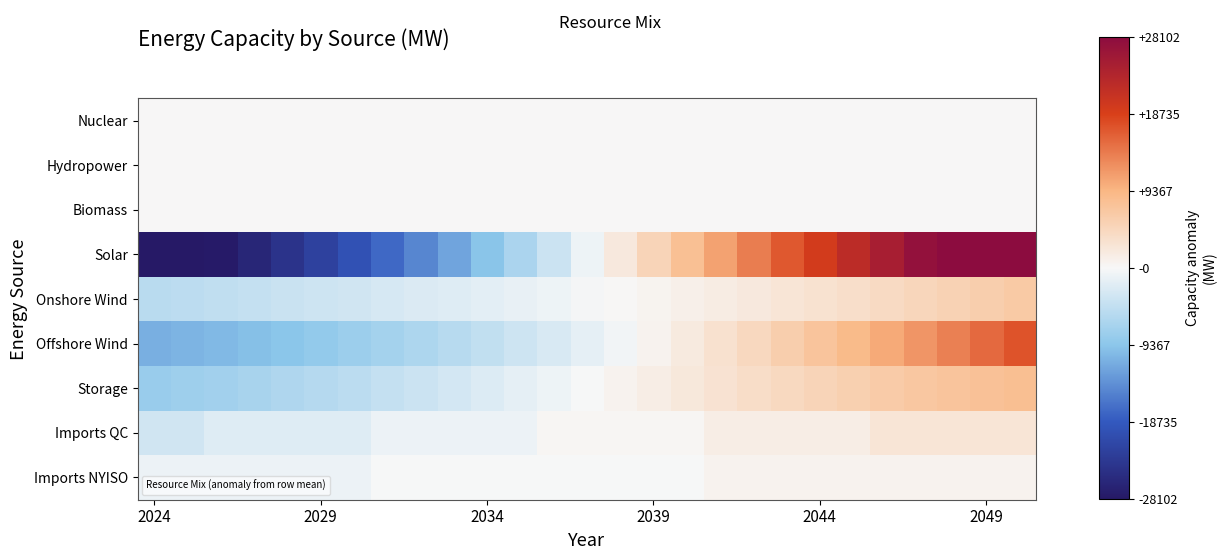

What is the smallest value displayed?

-30665.0